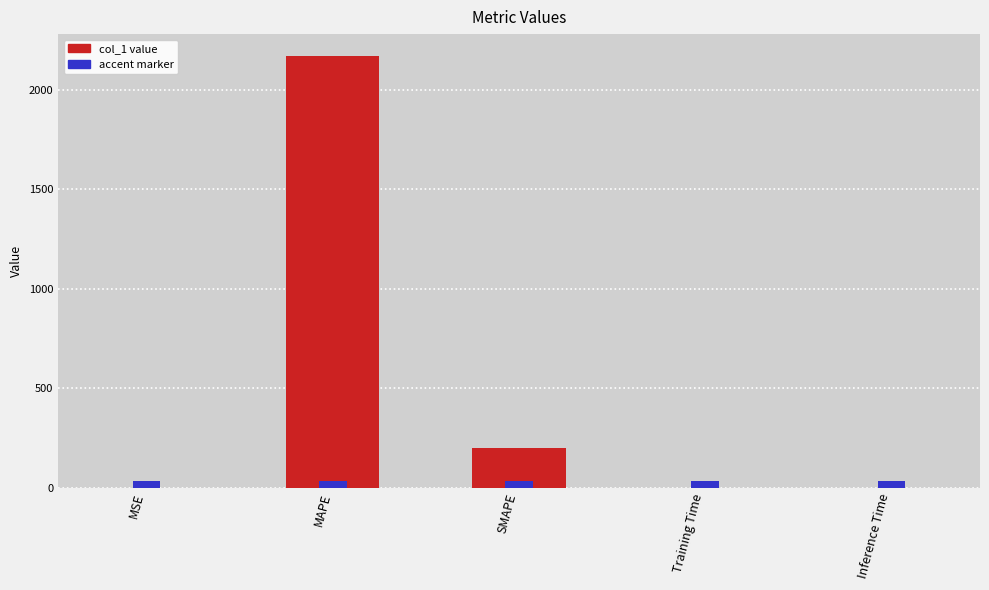

Where is the data nearest to the value 1086?

SMAPE